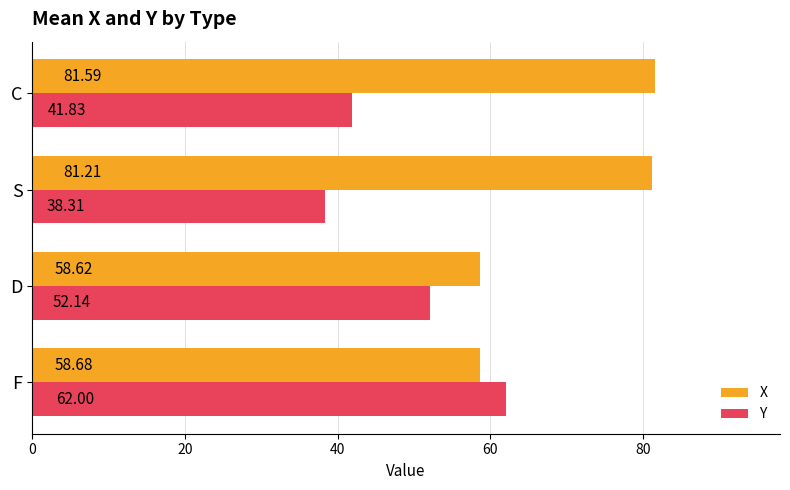

At which label is Y closest to 50?

D